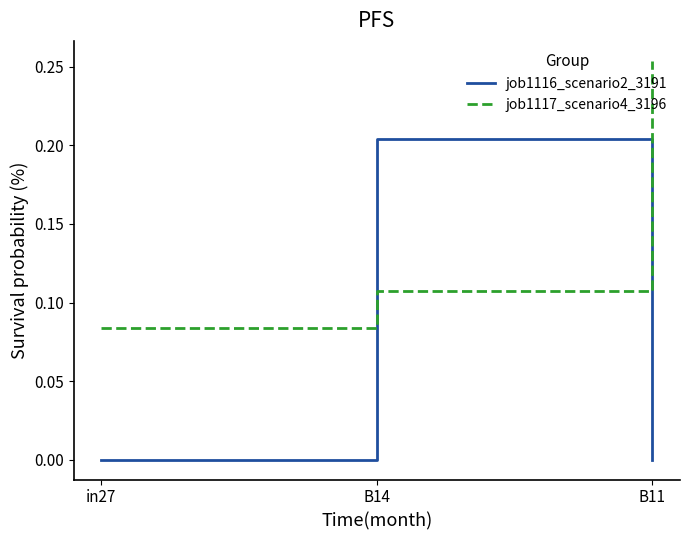

What position from the right is B11?

1